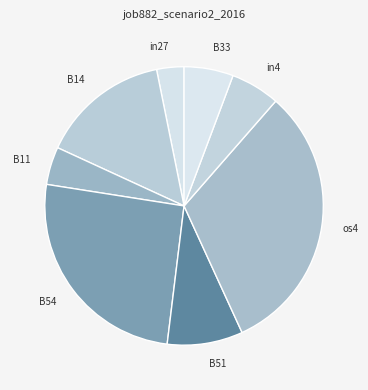

Between B33 and in27, which is larger?

B33